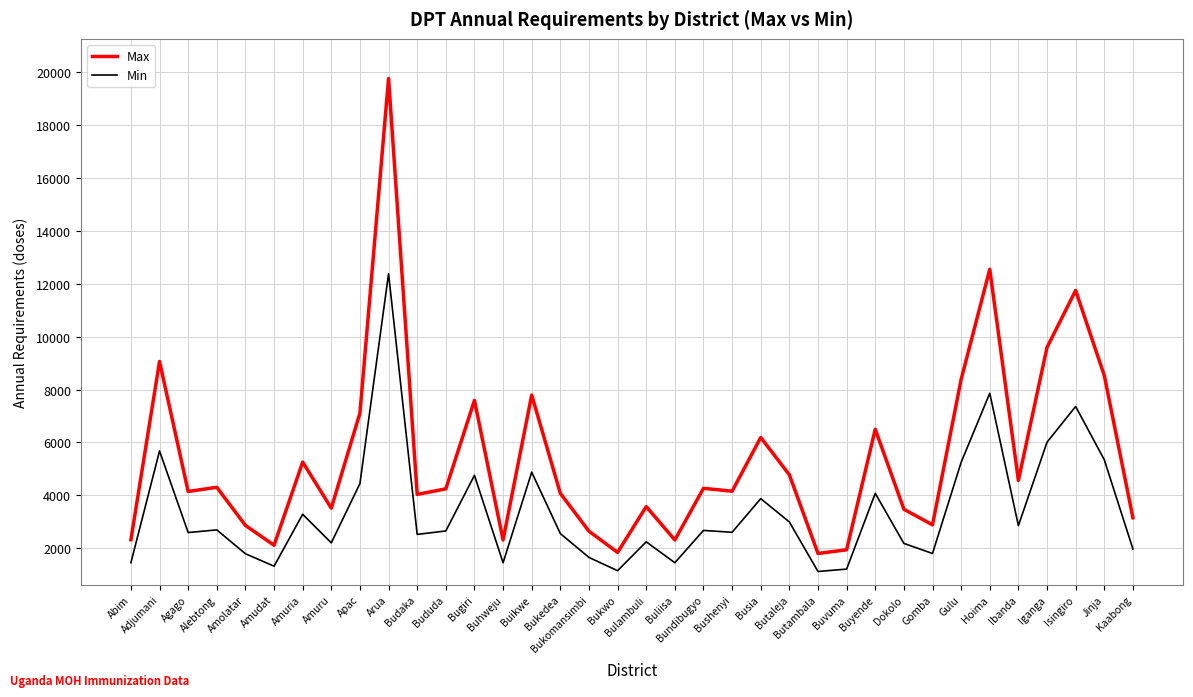

What is the maximum value shown in the chart?

19740